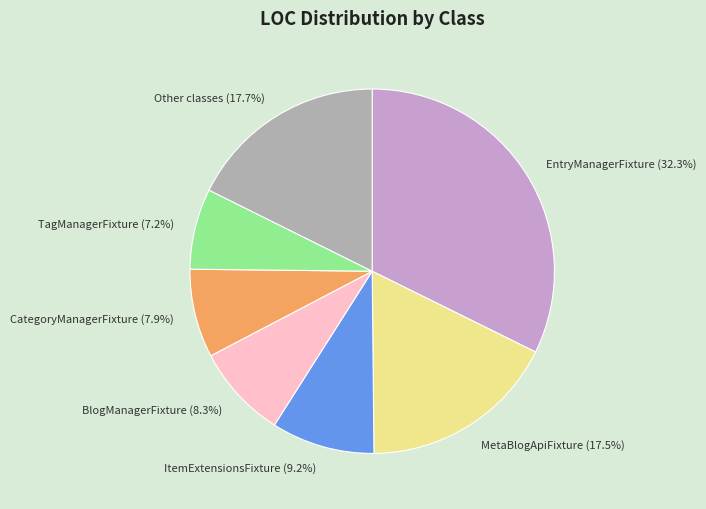

Which category has the smallest portion of the pie?

TagManagerFixture